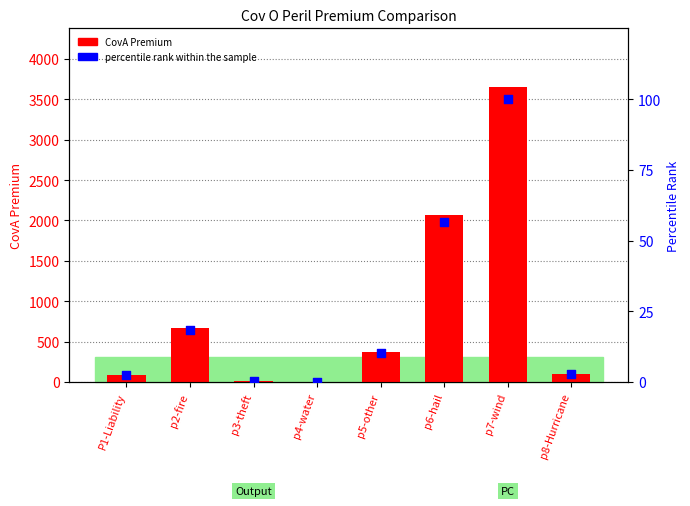

At how many categories does at least one series exceed 2070?

1